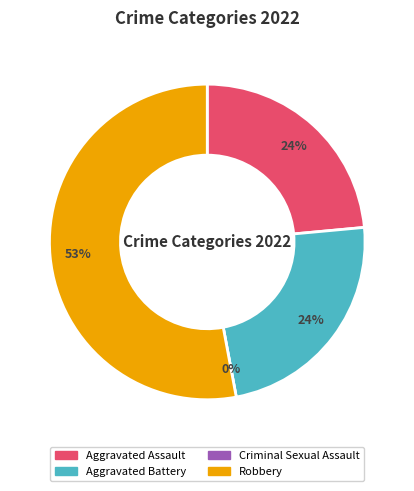

To the nearest percent, what is the combined percentage of Aggravated Battery and Criminal Sexual Assault?

24%